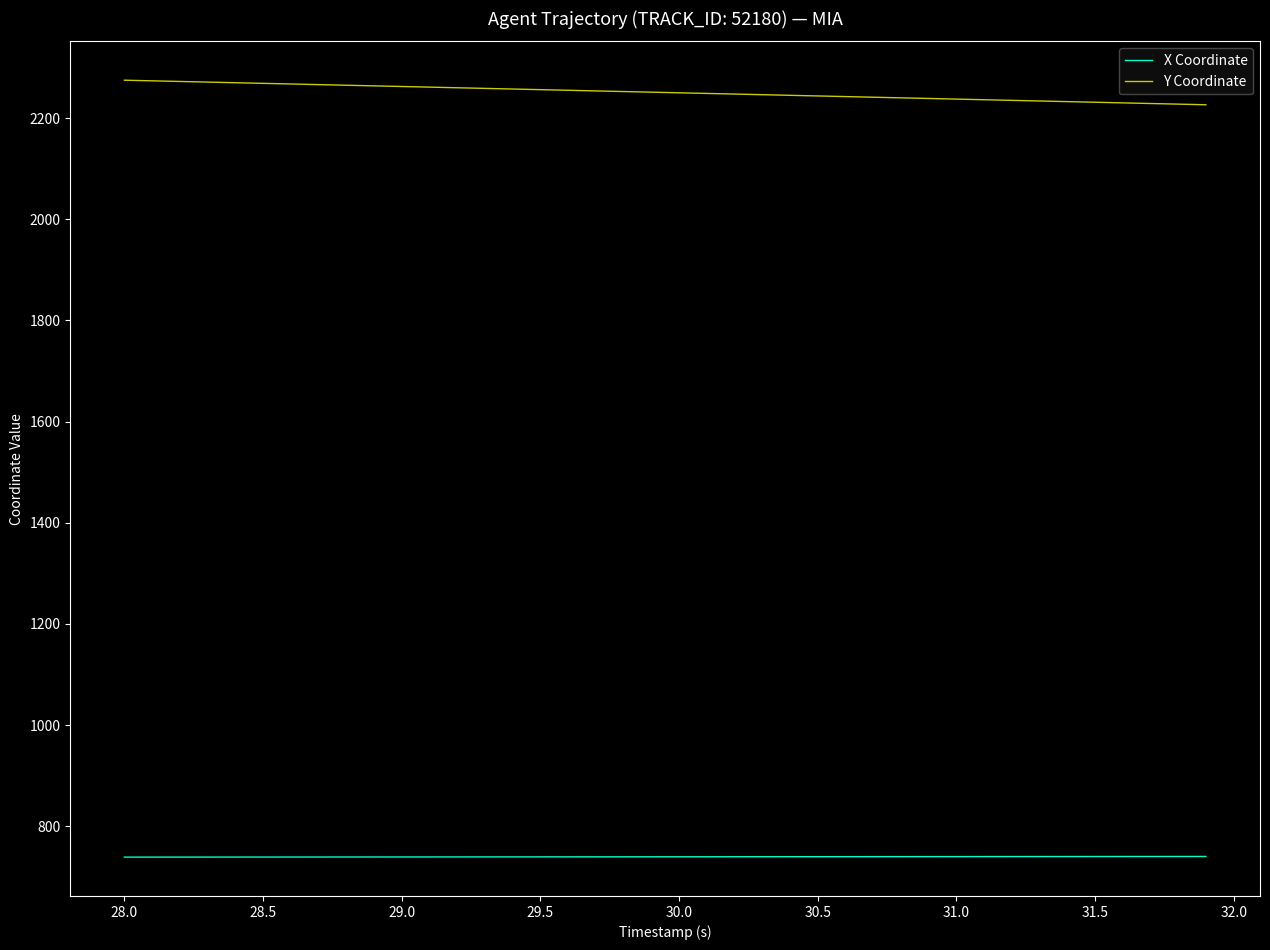

True or false: Y Coordinate and X Coordinate cross at least once.

False